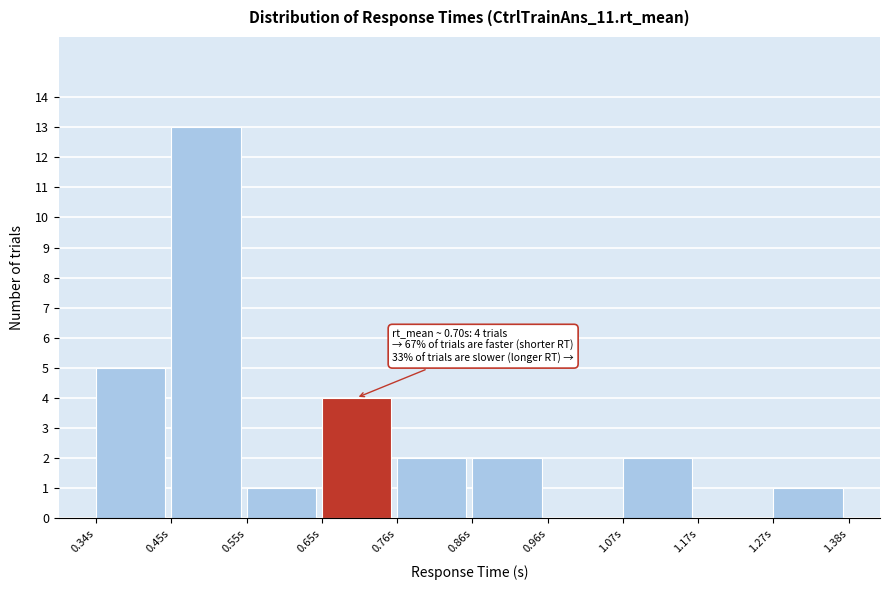

Which range on the x-axis has the tallest bar?

0.44 to 0.54